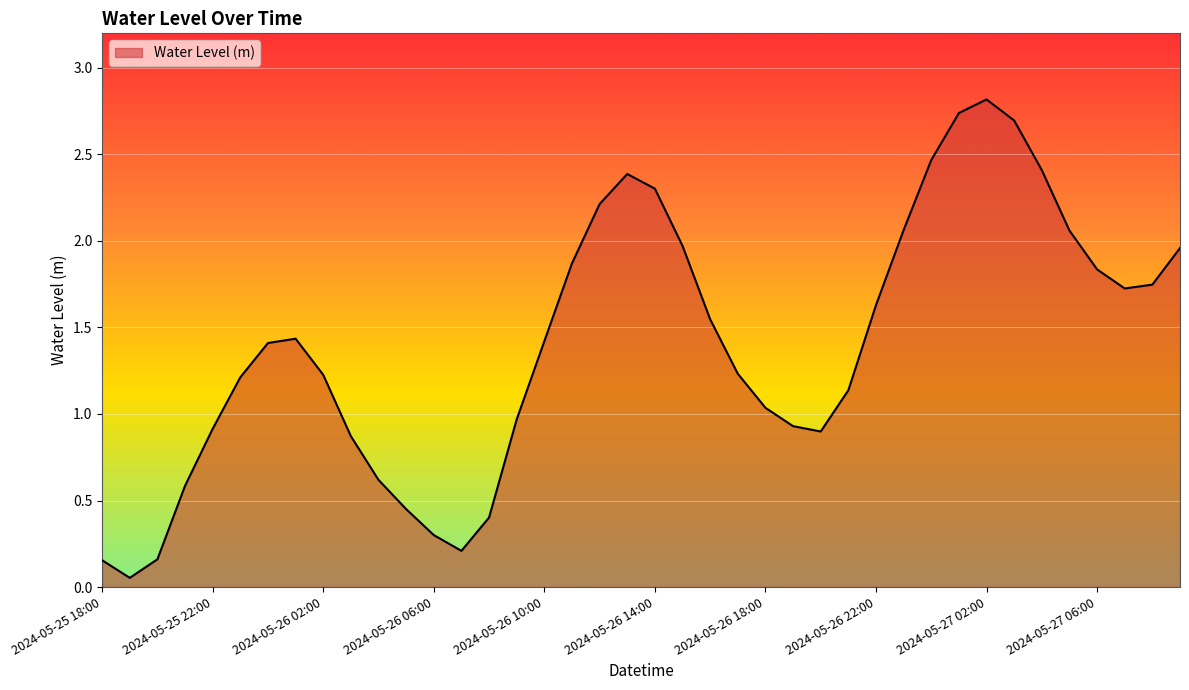

What is the difference between the maximum and minimum values?

2.8